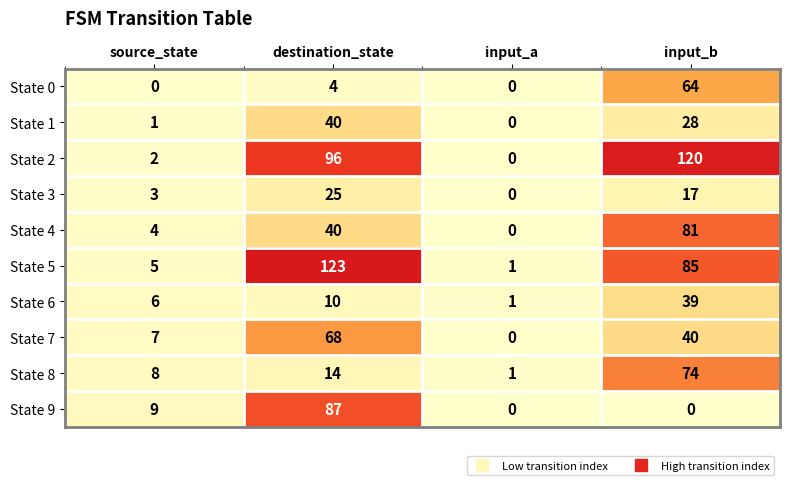

Is the value of State 2 at source_state greater than the value of State 4 at destination_state?

No